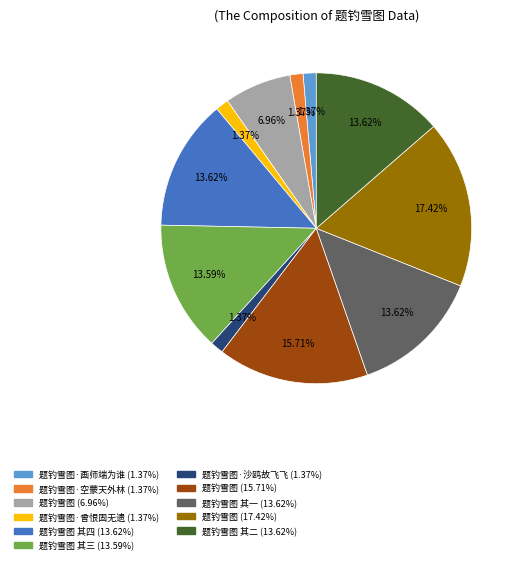

Does any single category account for the majority?

No